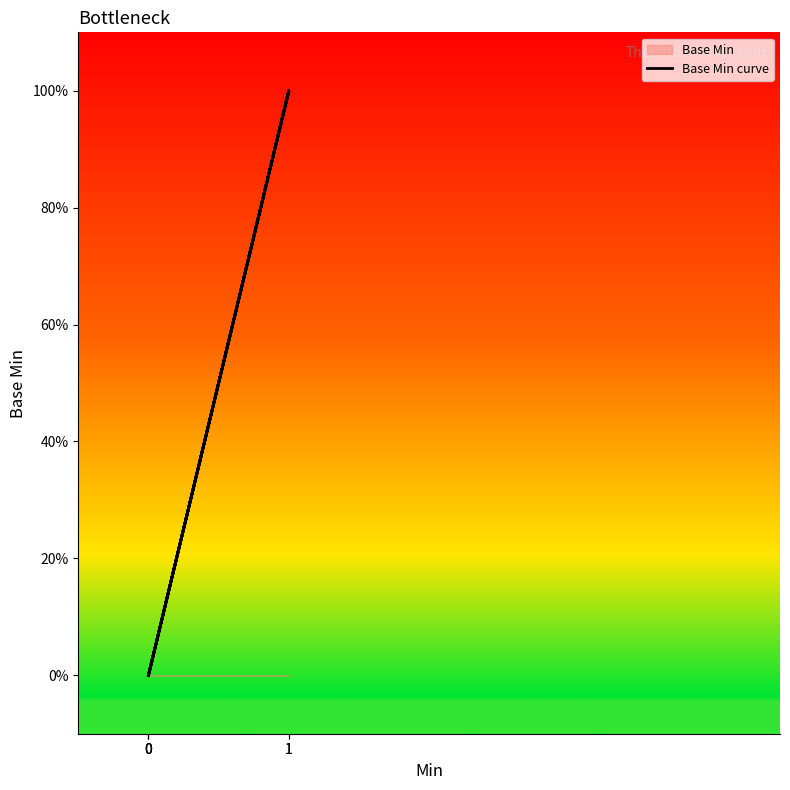

What is the sum of the values at 1 and 1?

2